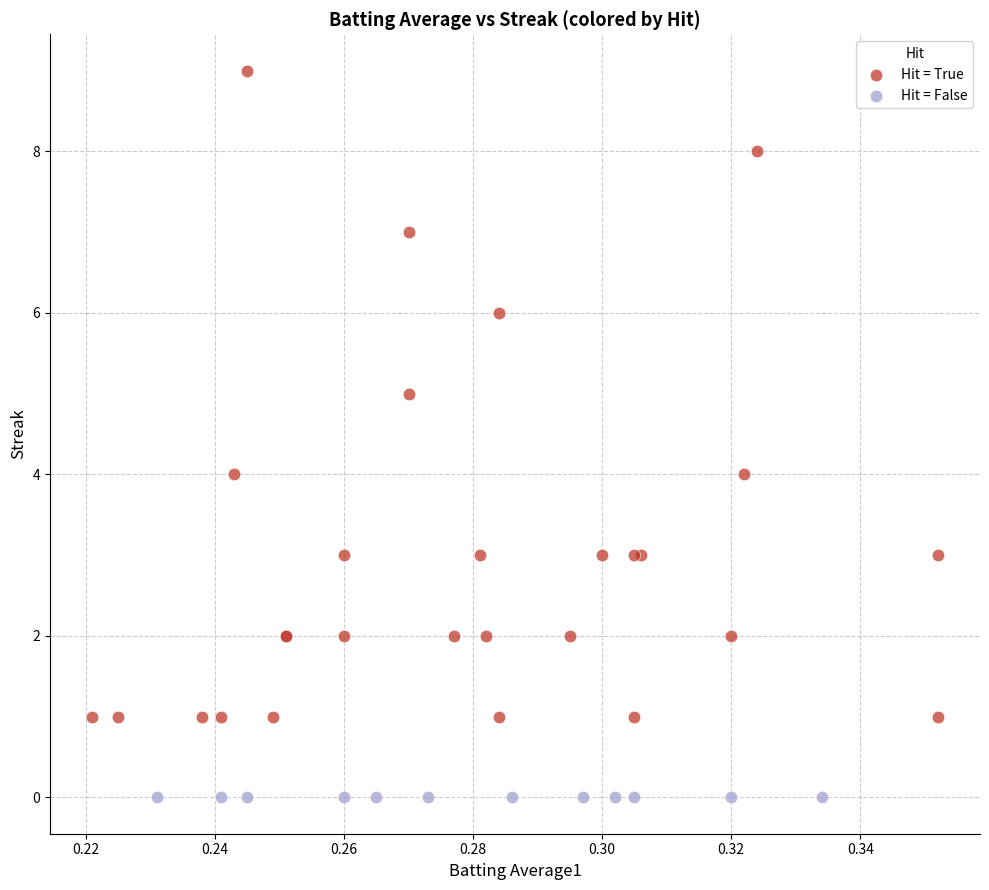

Which series reaches the minimum Y coordinate?

Hit = False